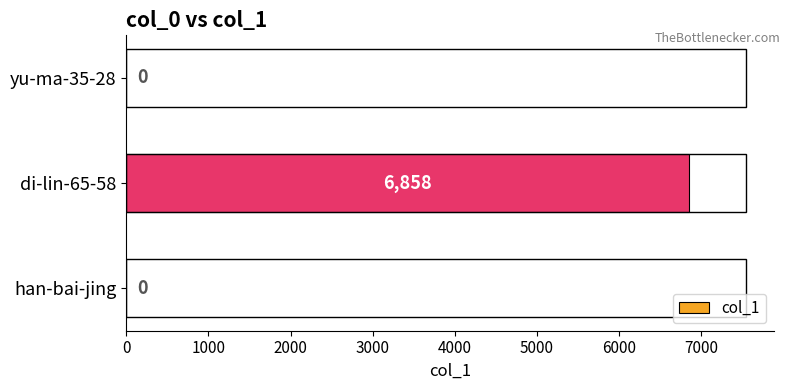

What is the sum of all values?

6858